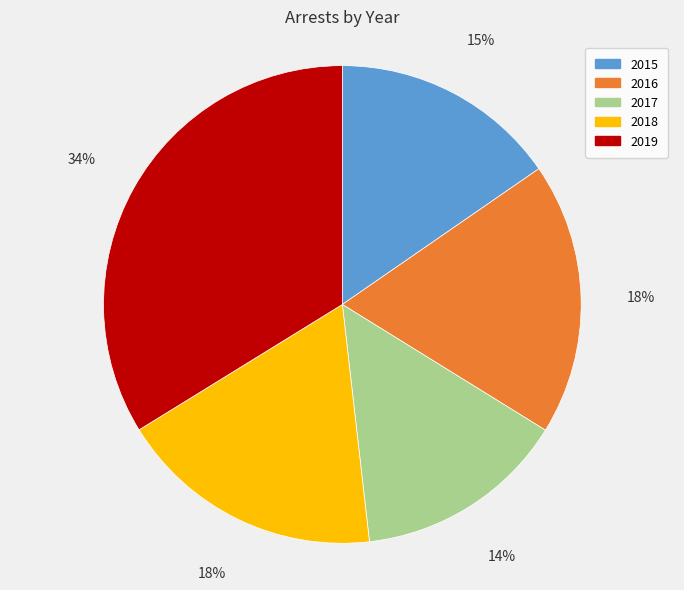

Combined, do 2019 and 2017 account for over 50%?

No